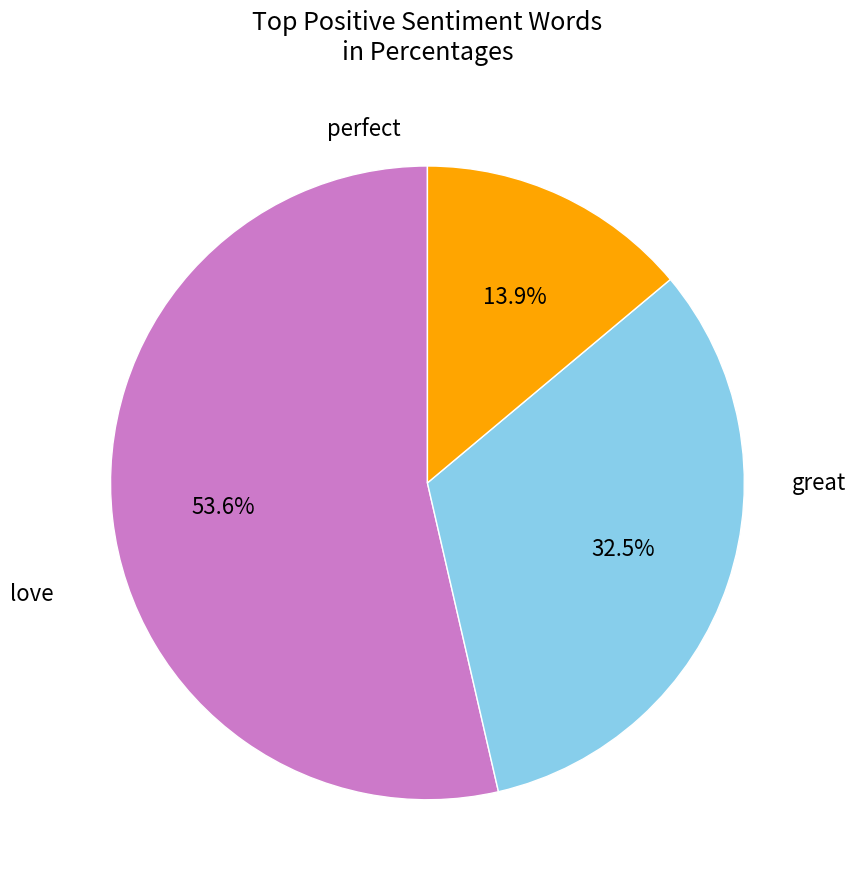

Is there any slice that represents more than half of the pie?

Yes